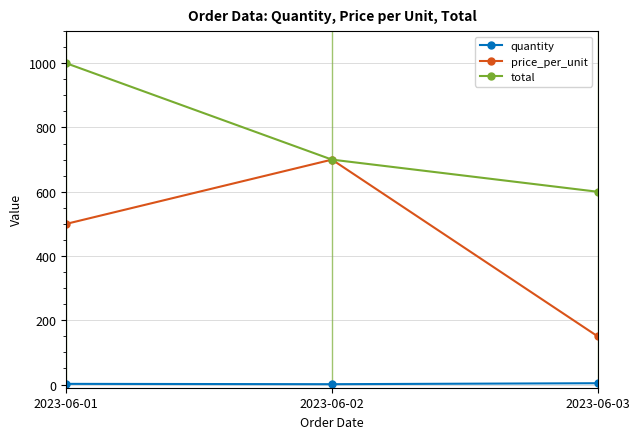

How many price_per_unit values are between 150 and 700?

3